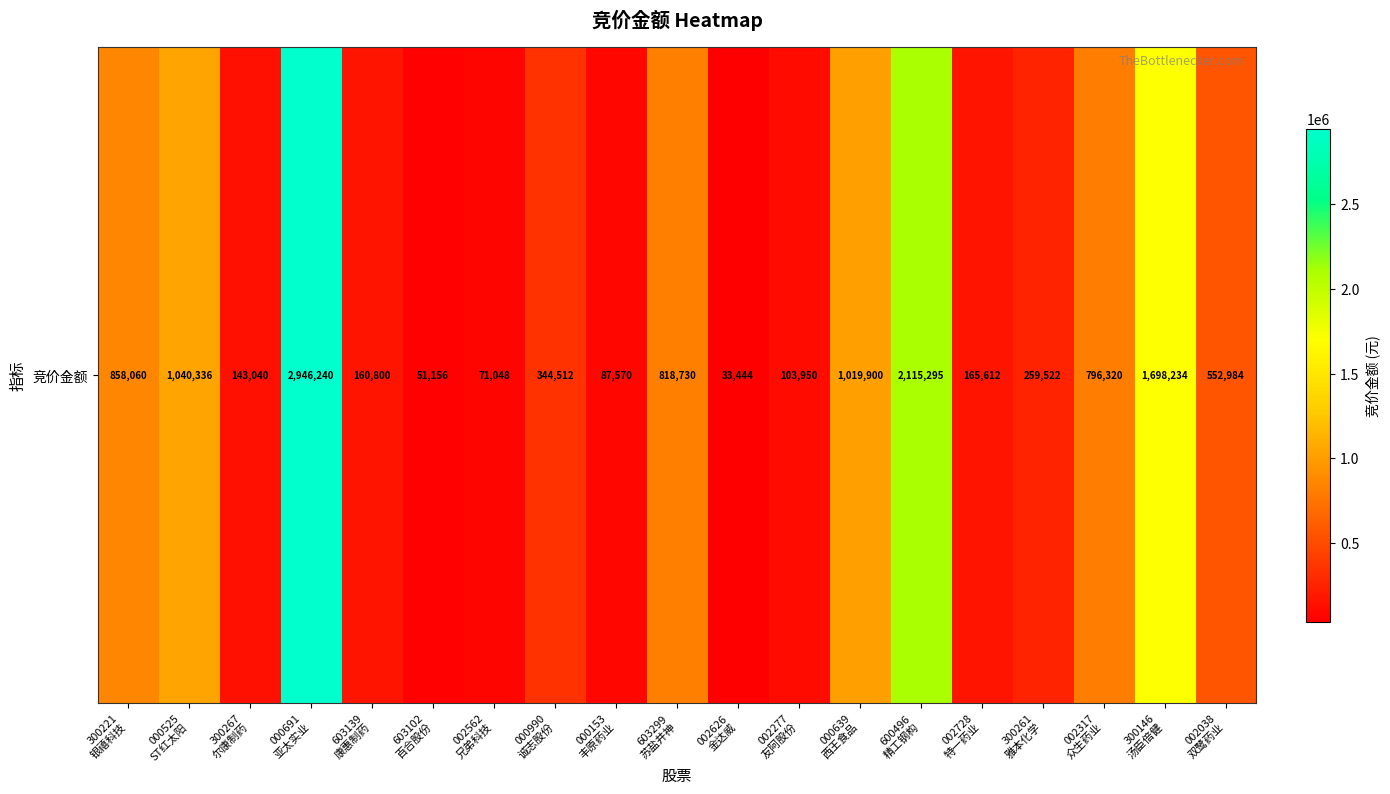

What is the sum of all values?

13266753